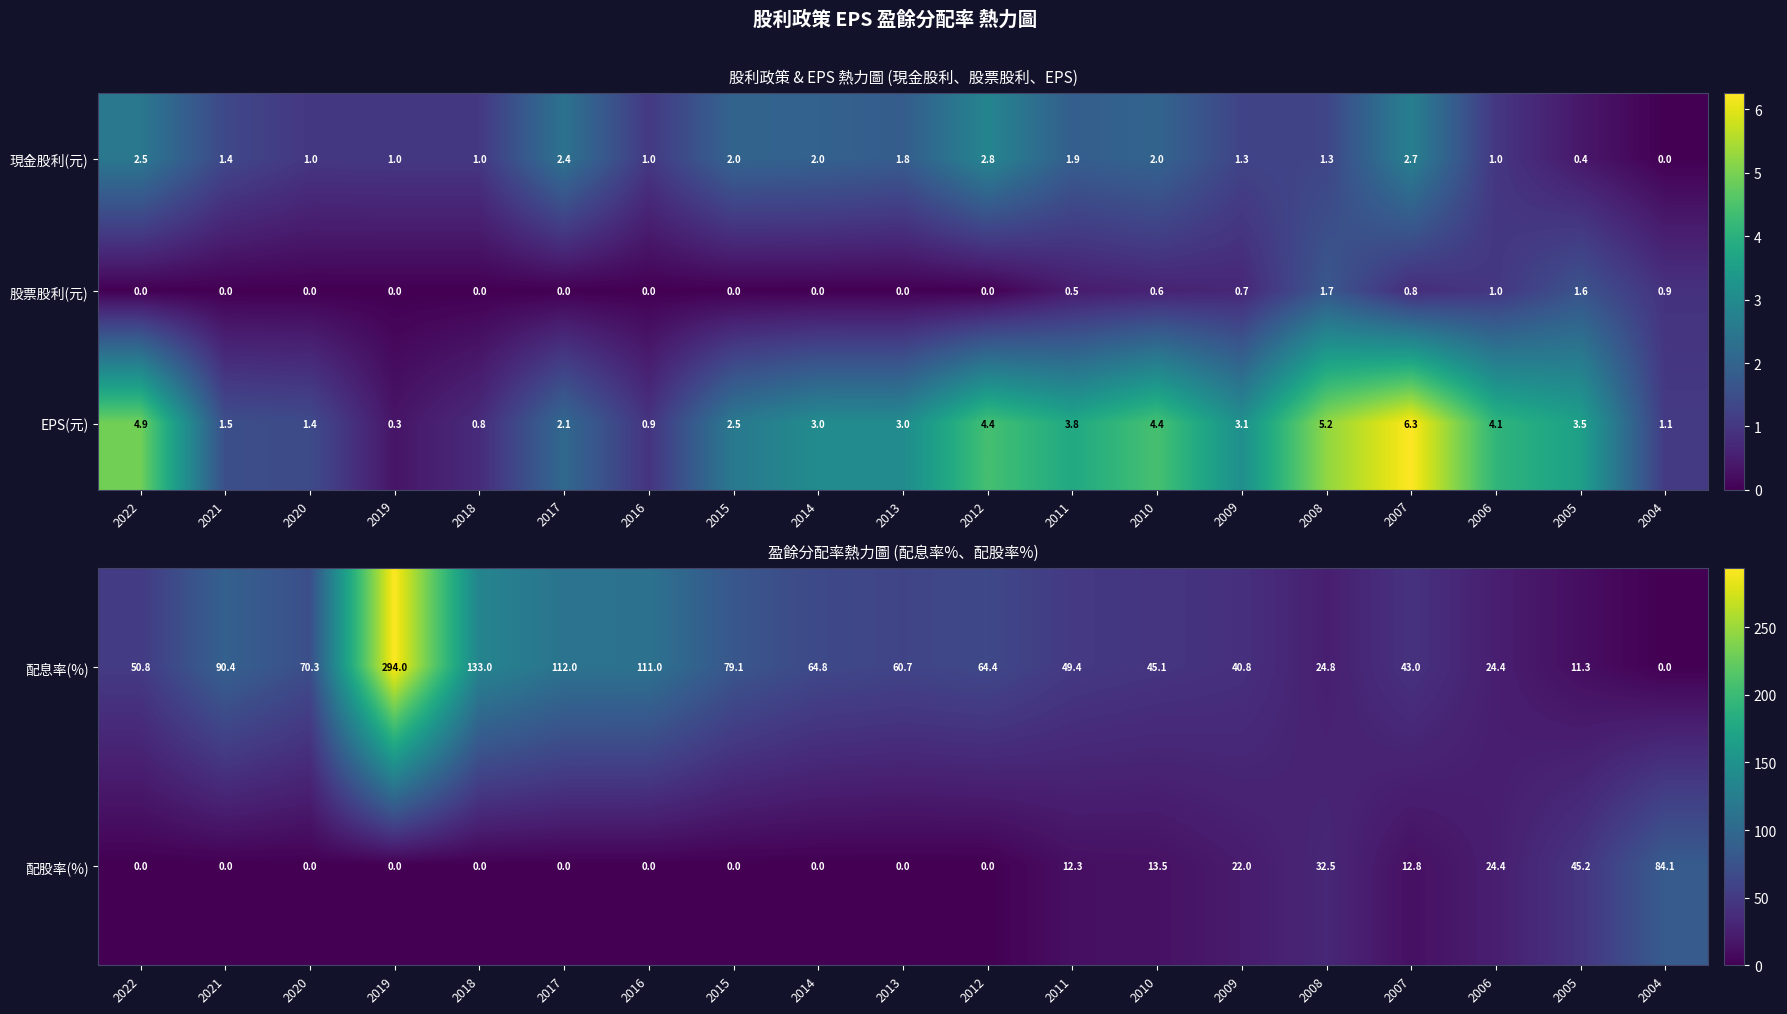

Is the value of EPS(元) at 2019 greater than the value of 現金股利(元) at 2014?

No